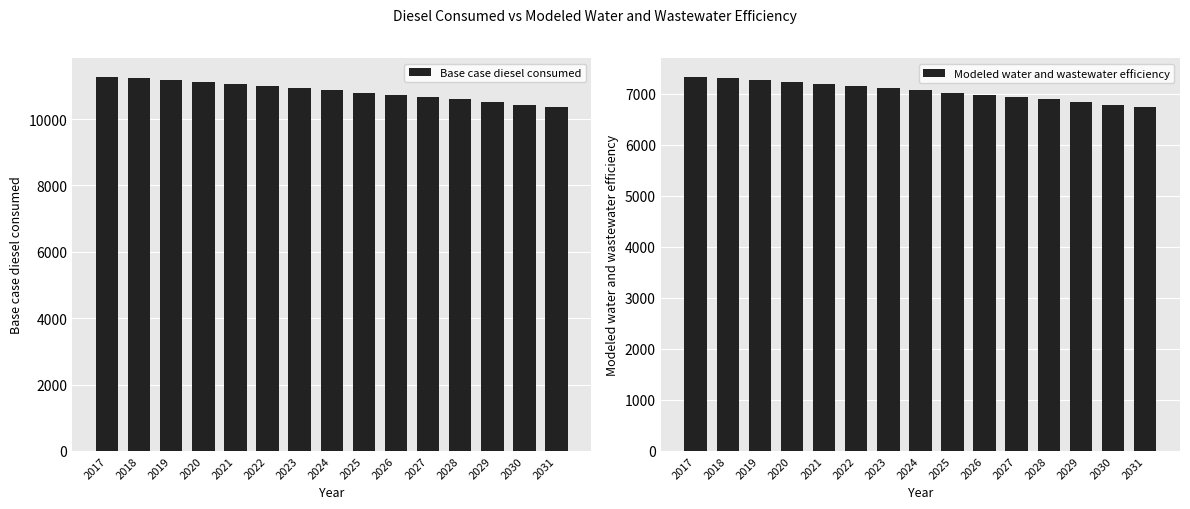

The Base case diesel consumed series shows 19222.9 at 2025. True or false?

False